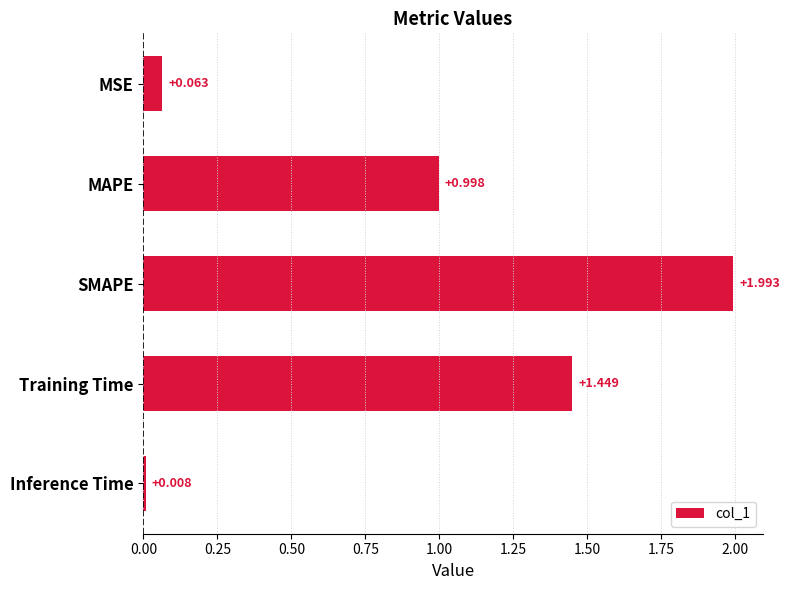

Which category has the lowest value across all series?

Inference Time